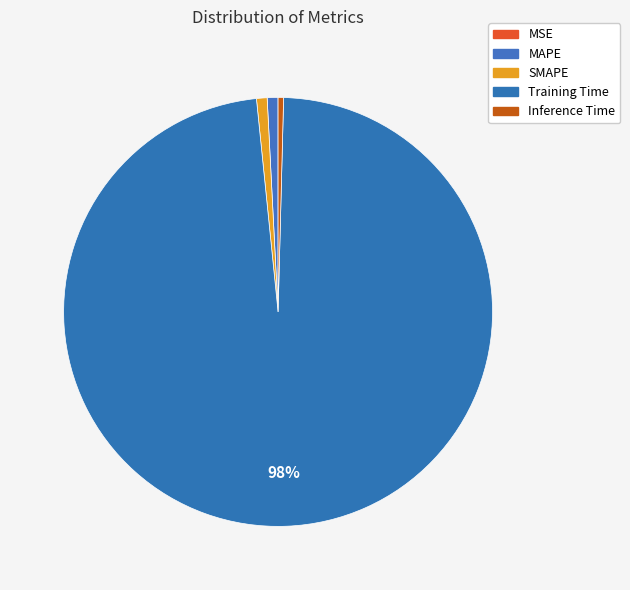

Is there a majority slice in this chart?

Yes